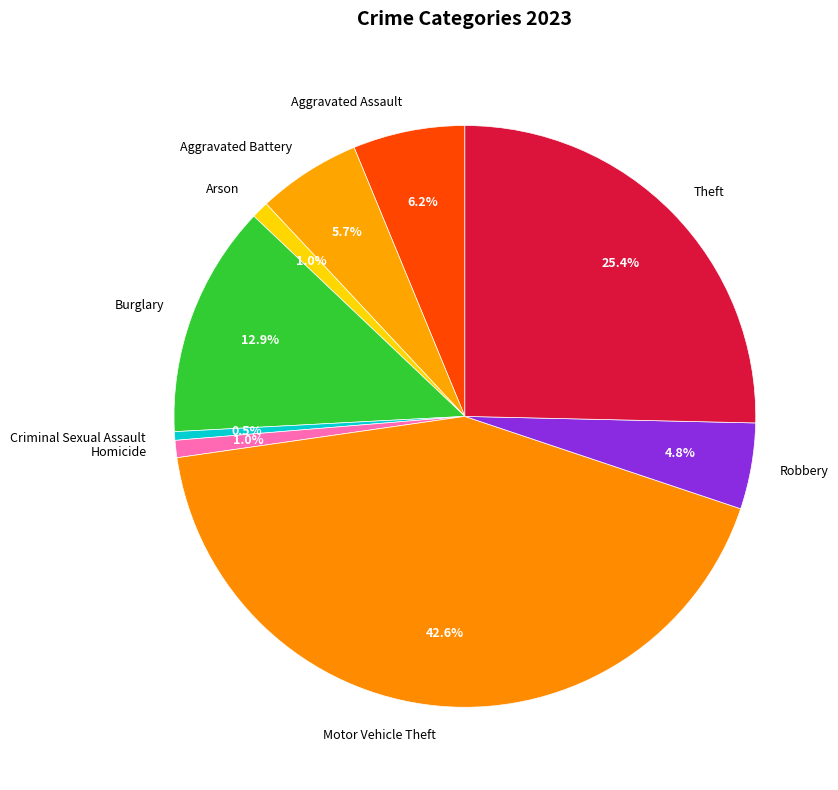

Do Burglary and Arson together represent more than half of the pie?

No